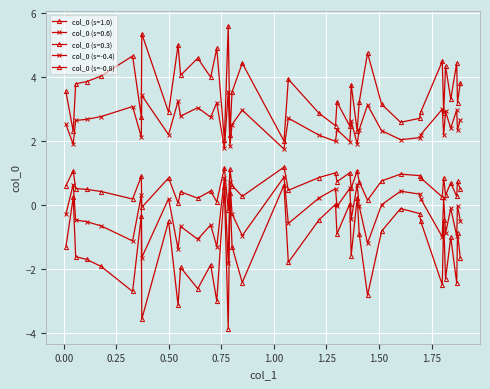

How many data points in col_0 (s=-0.8) are above 3?

26